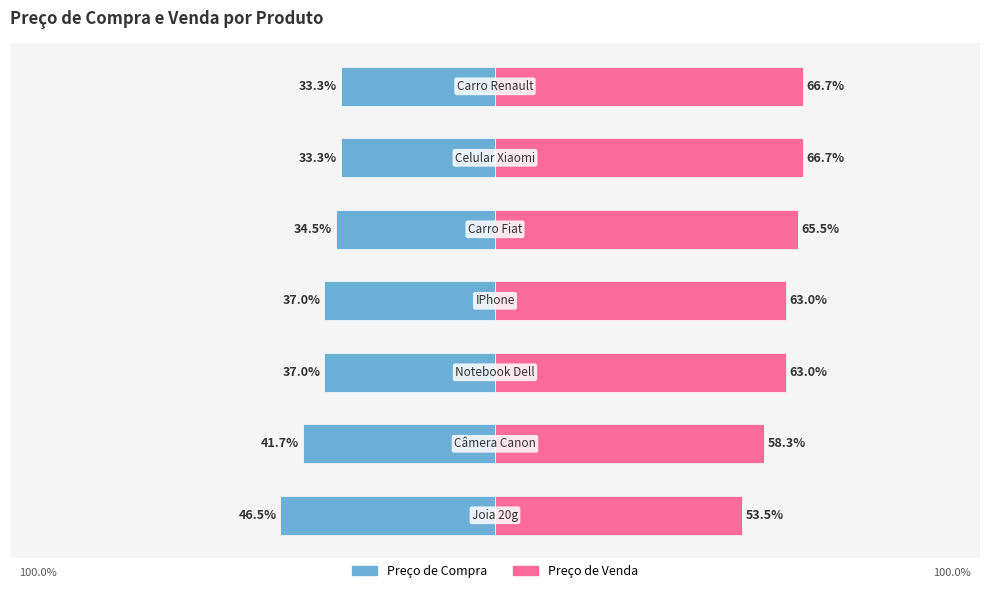

What is the maximum value shown in the chart?

66.7